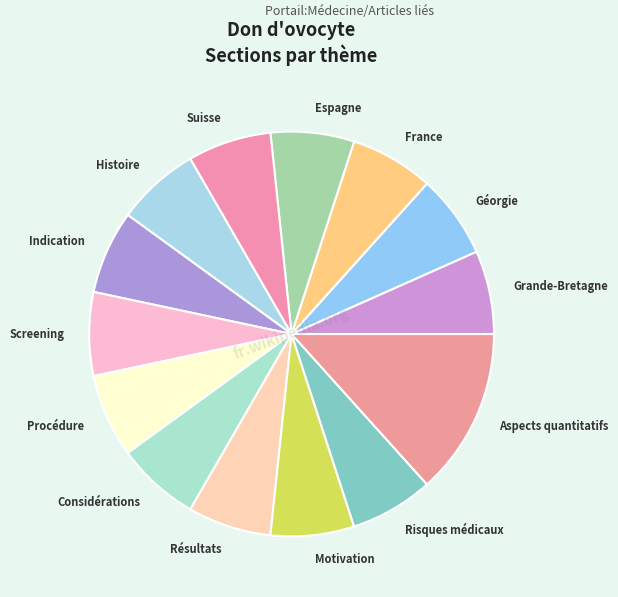

How many slices are in this pie chart?

14